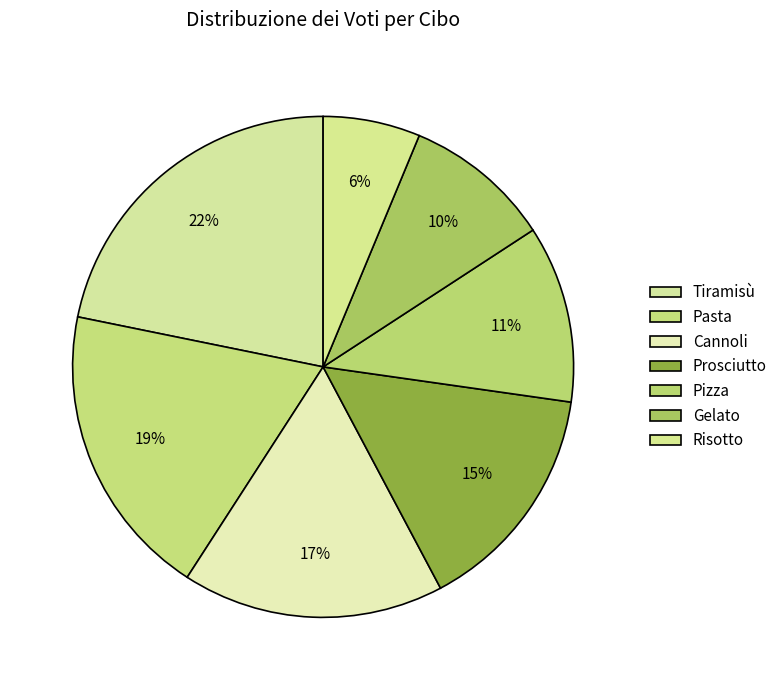

Rank the categories by value from highest to lowest.

Tiramisù, Pasta, Cannoli, Prosciutto, Pizza, Gelato, Risotto